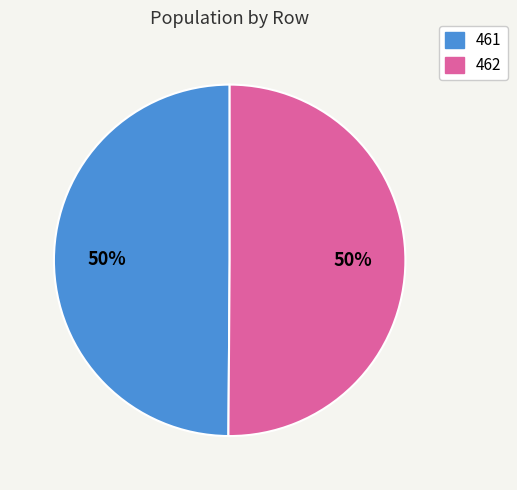

How many segments does this pie chart have?

2